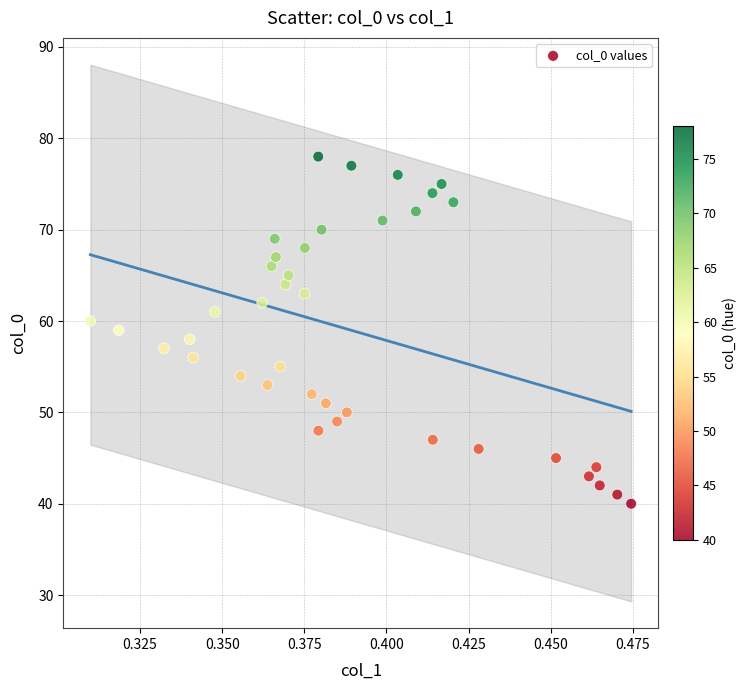

What is the range of Y values (max minus min)?

38